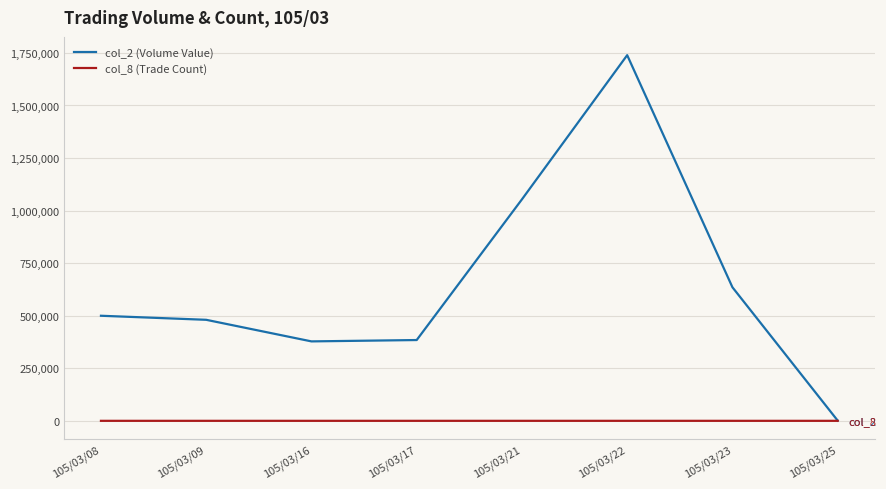

Where is the first local maximum for col_2 (Volume Value)?

105/03/22